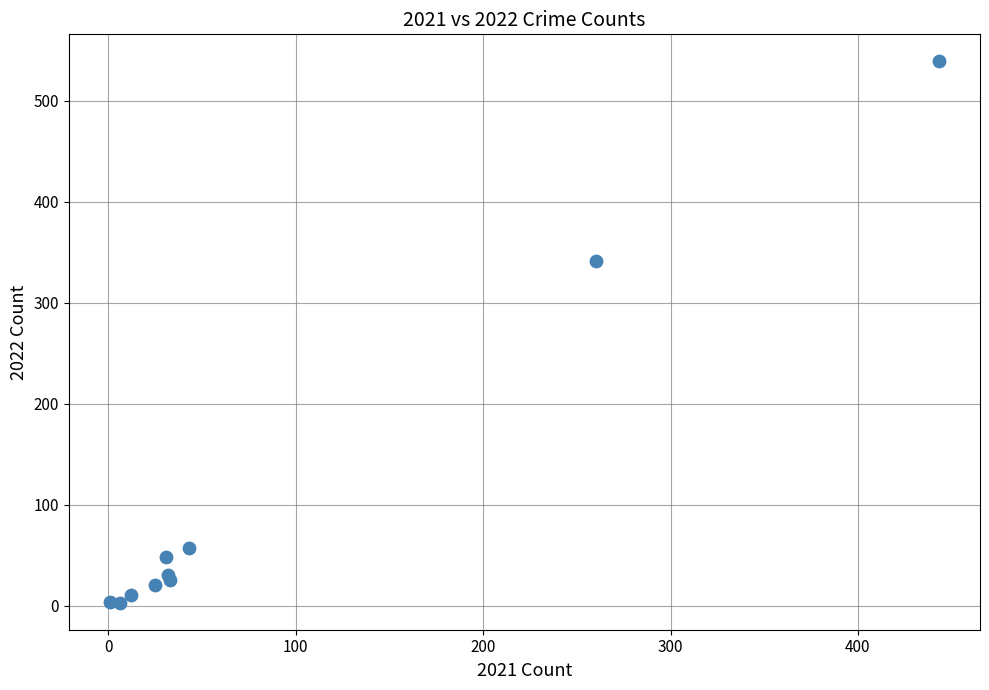

What Y value in the scatter plot is closest to 271?

341